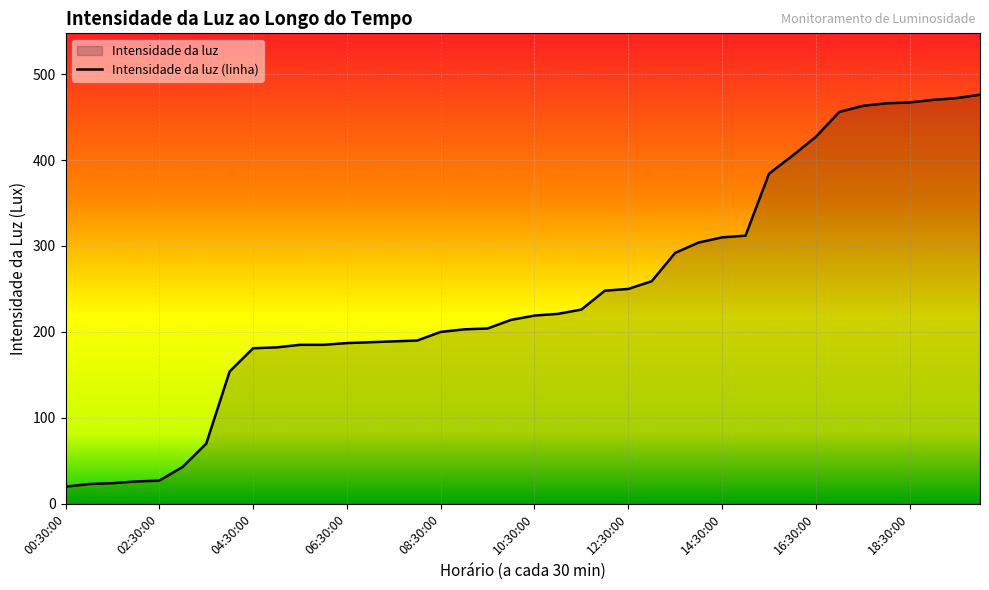

What position from the right is 17:30:00?

6